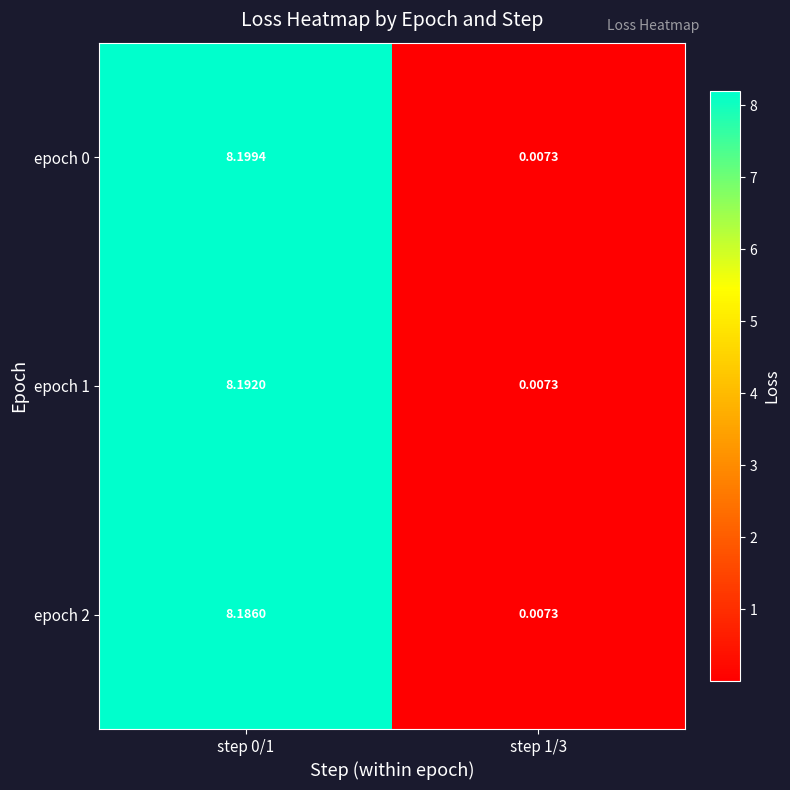

Is the value of epoch 2 at step 0/1 greater than the value of epoch 1 at step 1/3?

Yes